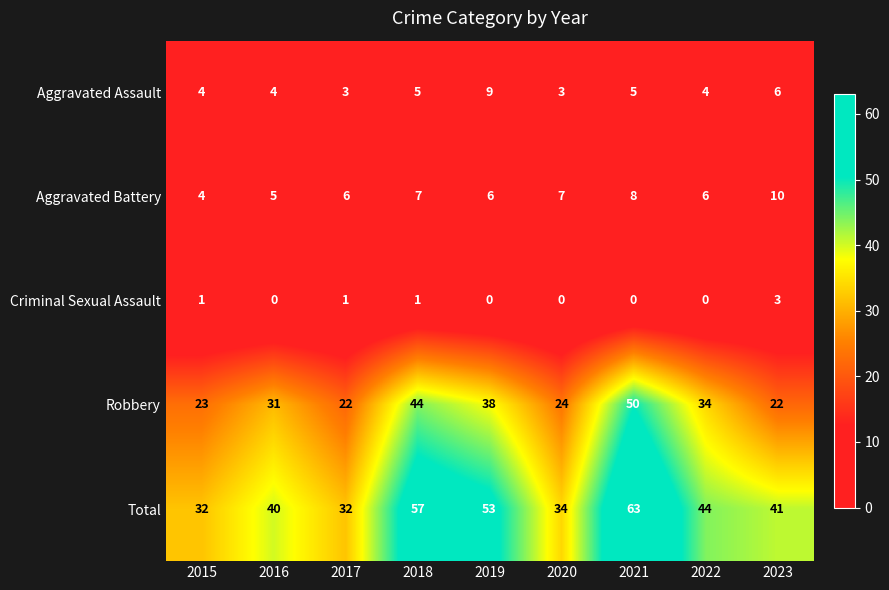

Is it true that Aggravated Battery equals 5 at 2018?

False